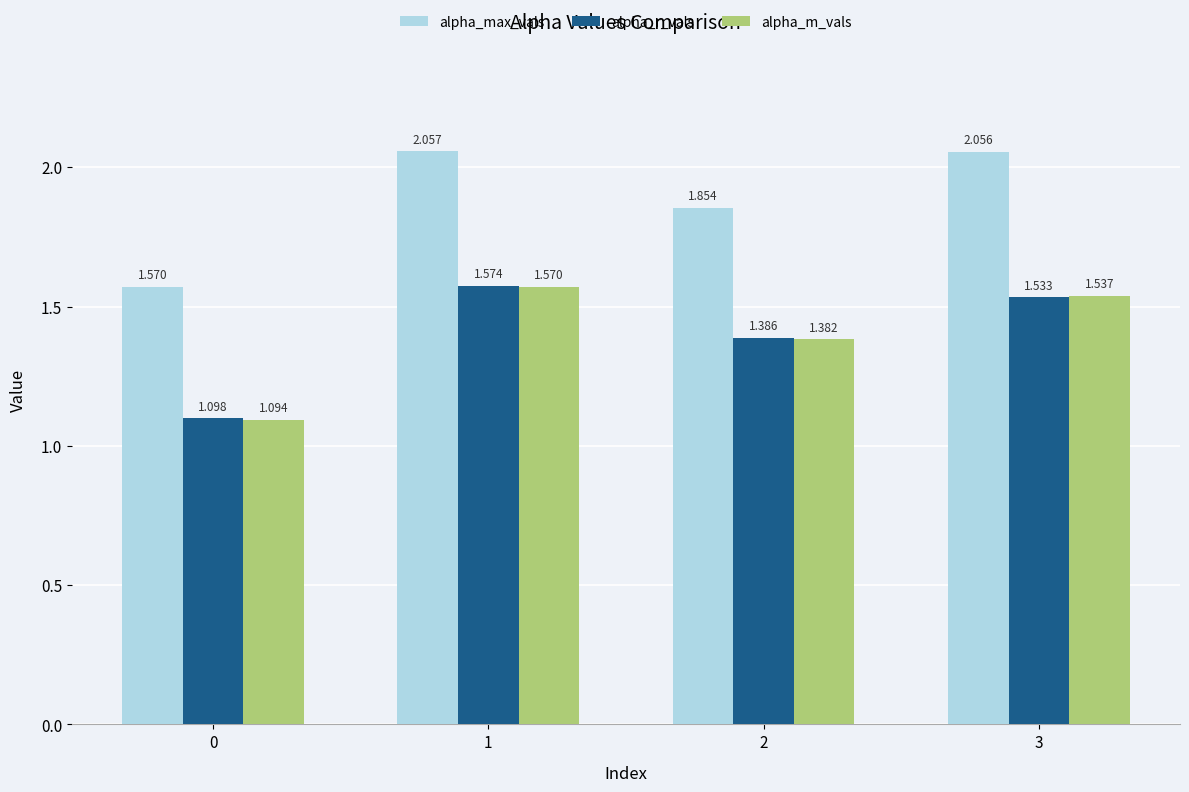

Is the value of alpha_max_vals at 1 greater than the value of alpha_r_vals at 0?

Yes